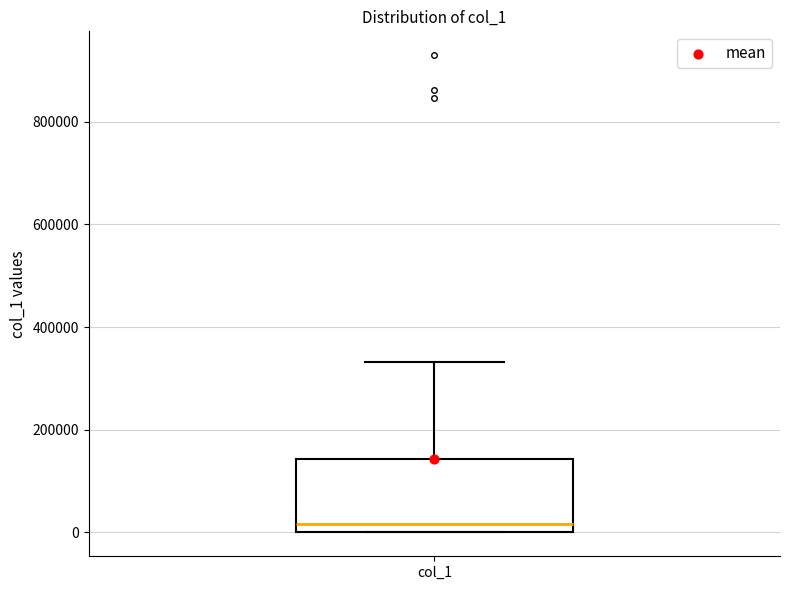

Read this box plot against the y-axis: the position of the median line, the range covered by the box, and the ends of both whiskers. The values are not printed on the chart, so give them approximately, as read against the axis.

median 20000, box 0 to 140000, whiskers 0 to 340000